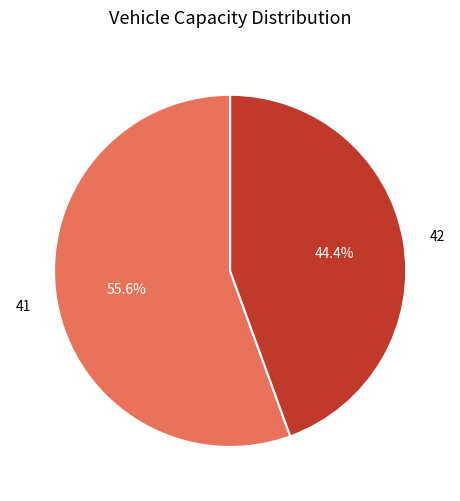

True or false: 41 accounts for 56% of the total.

True